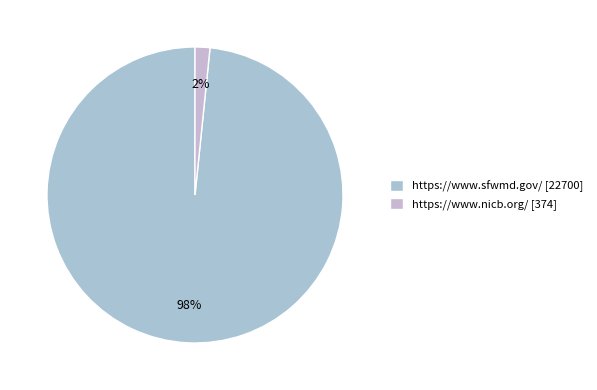

Is it true that https://www.nicb.org/ is 14% of the pie?

False